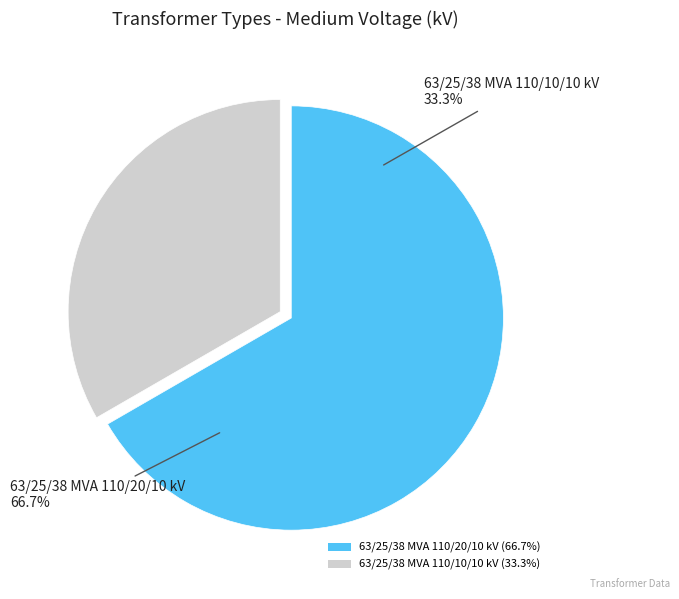

The 63/25/38 MVA 110/10/10 kV slice represents 33% of the pie. True or false?

True